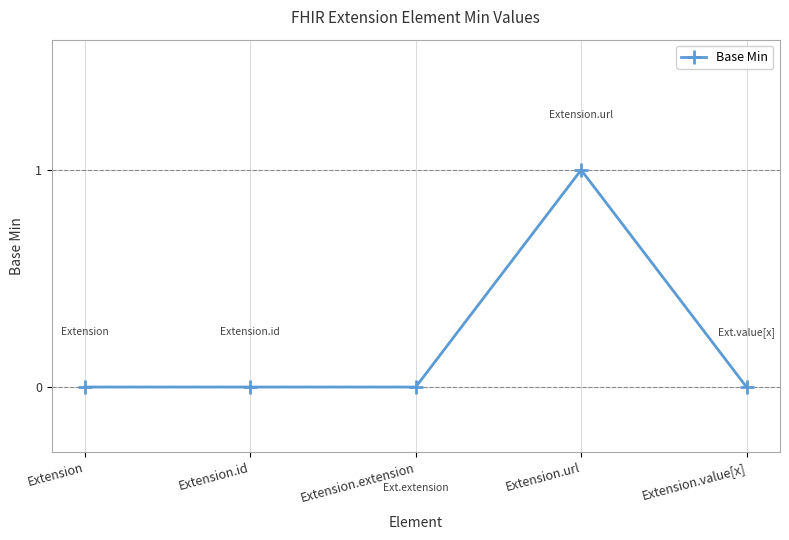

What is the label of the 3rd point from the left?

Extension.extension